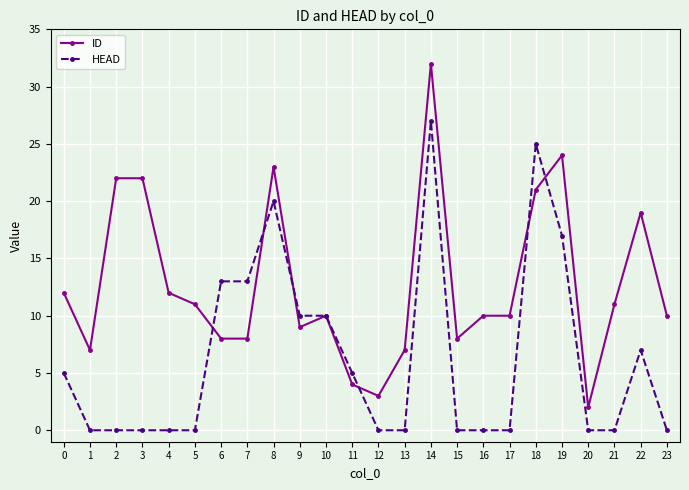

Where is the first local minimum for ID?

1